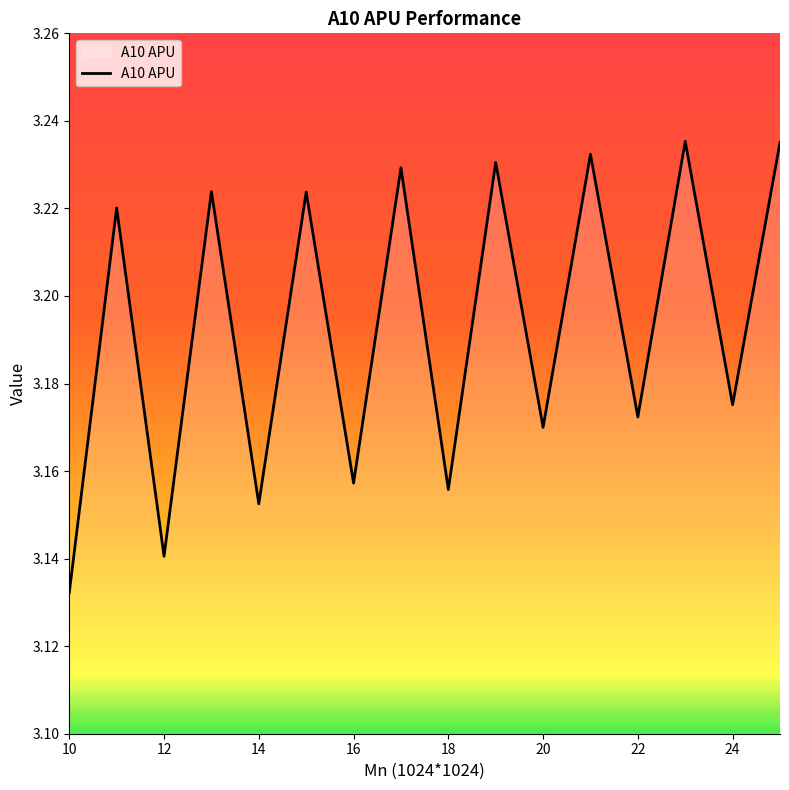

Reading left to right, what are all the values shown in this chart?

10=3.1	11=3.2	12=3.1	13=3.2	14=3.2	15=3.2	16=3.2	17=3.2	18=3.2	19=3.2	20=3.2	21=3.2	22=3.2	23=3.2	24=3.2	25=3.2